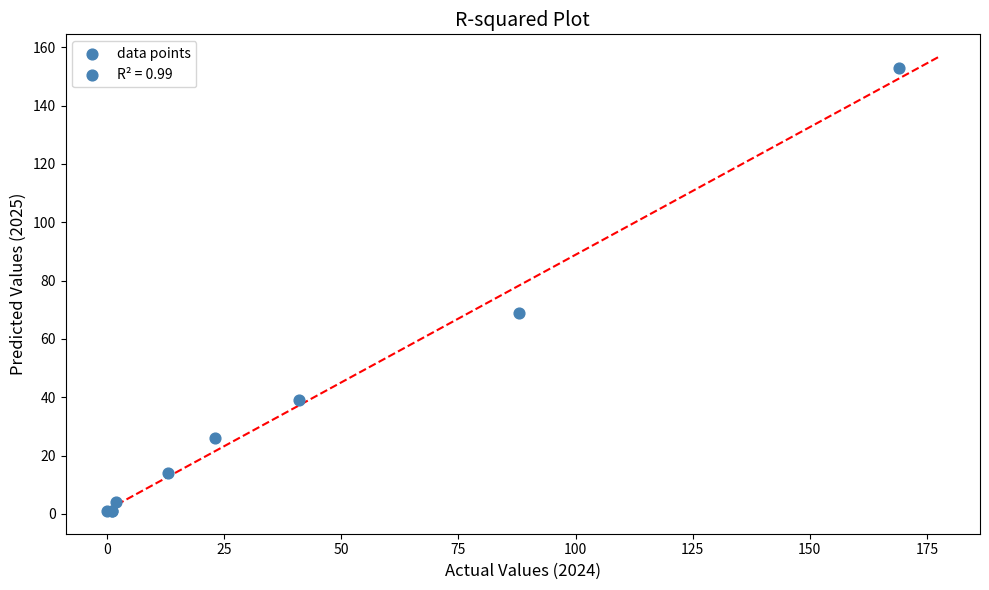

What Y value in the scatter plot is closest to 77?

69